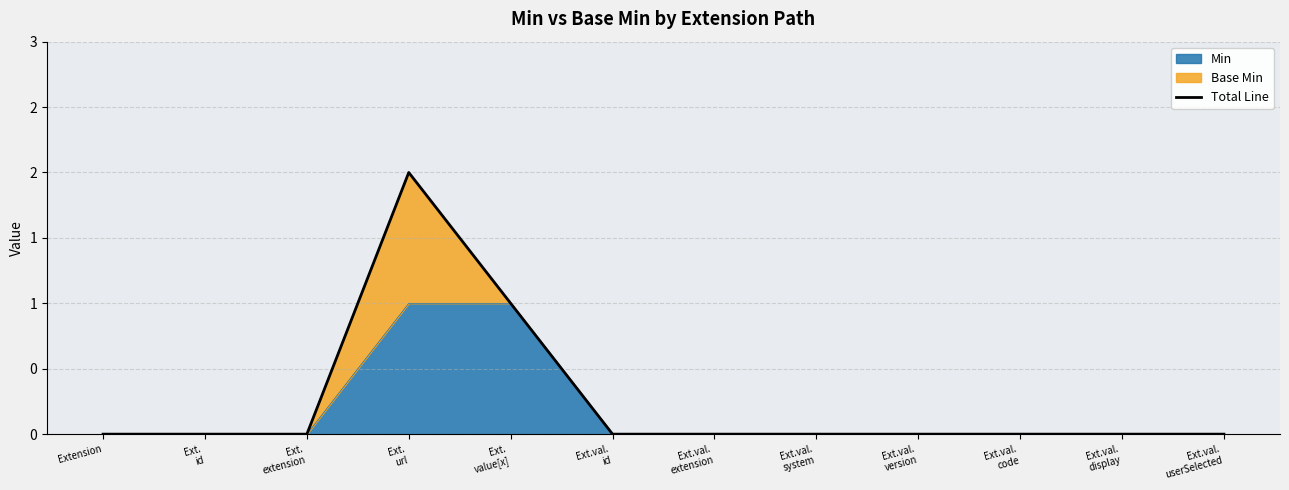

Is it true that the value at Ext.val.
version is 1?

False